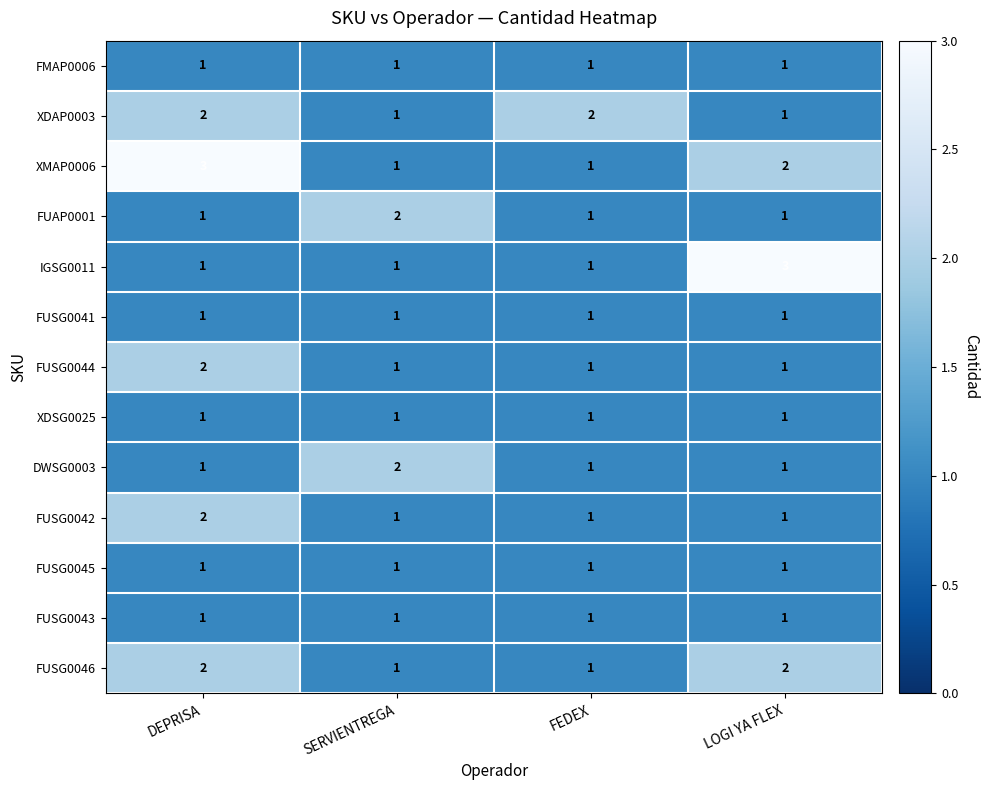

How many IGSG0011 values are between 1 and 3?

4